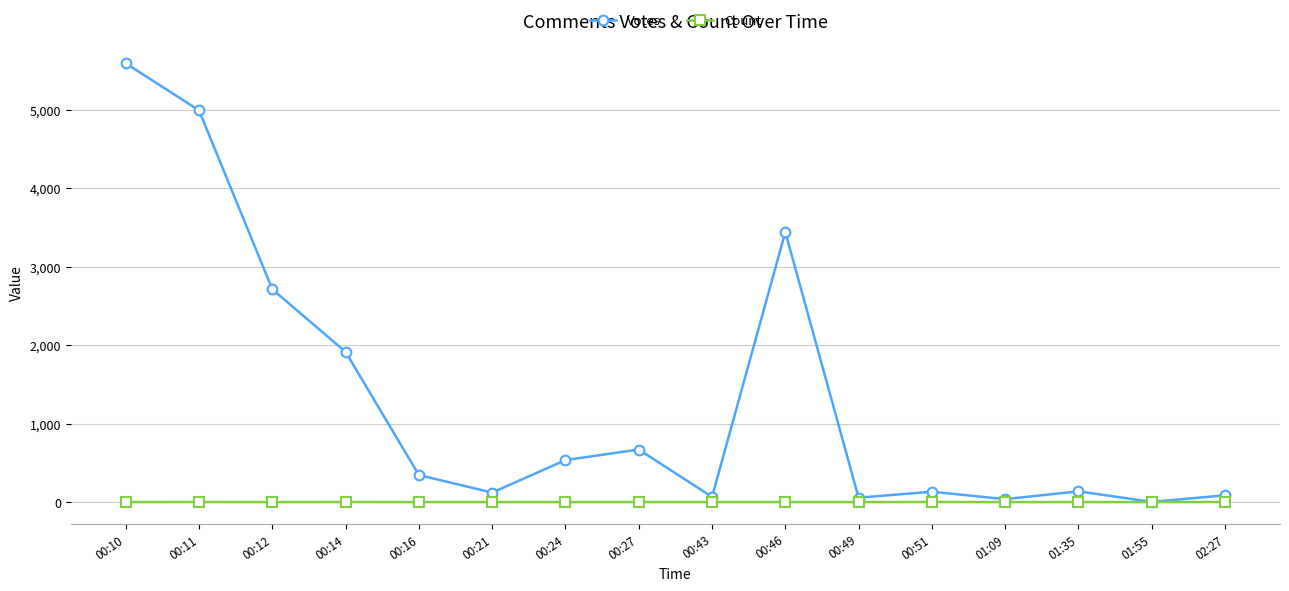

What is the value of the Votes point at the 5th from the left?

345